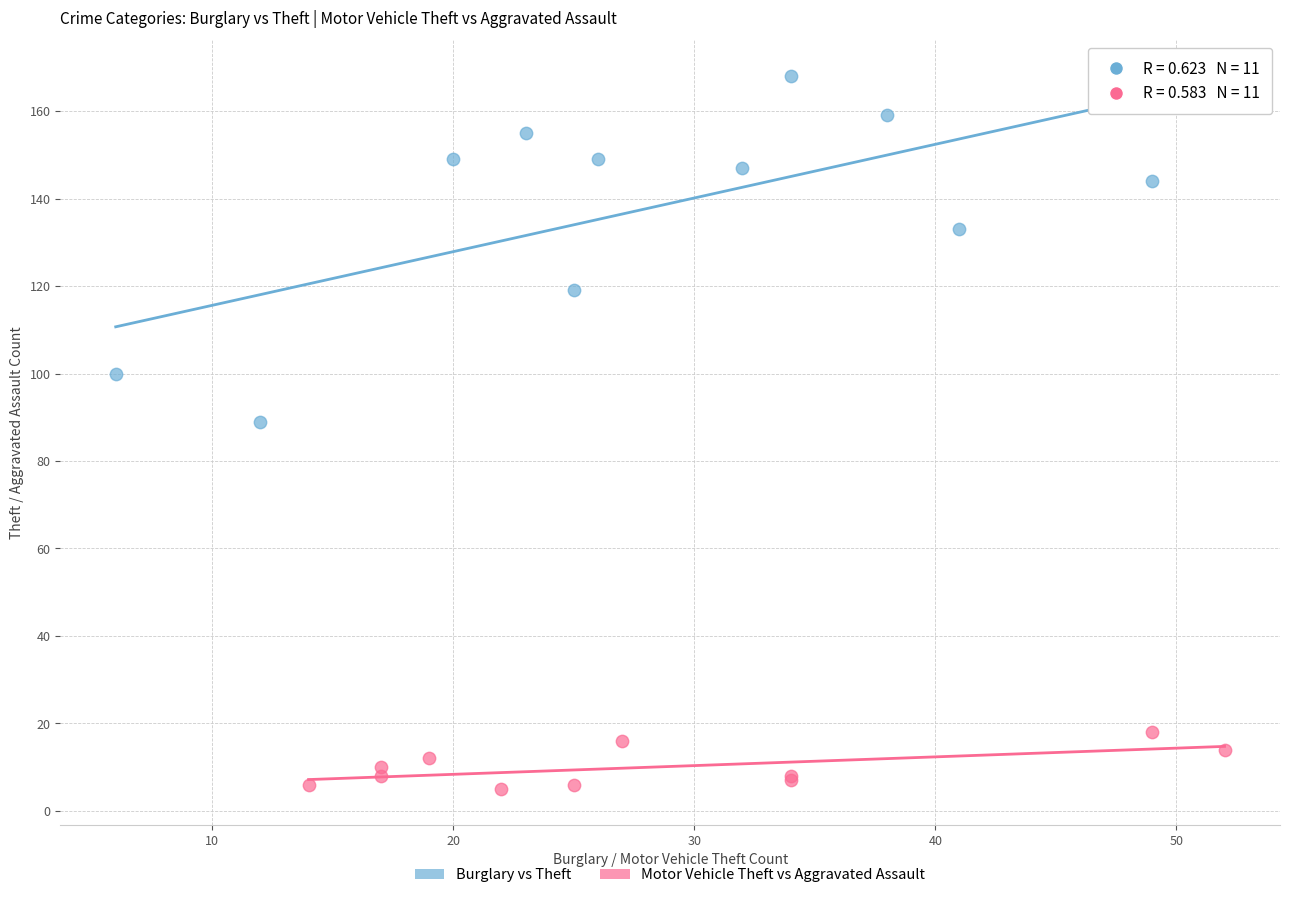

Which series has the largest Y range (max minus min)?

Burglary vs Theft